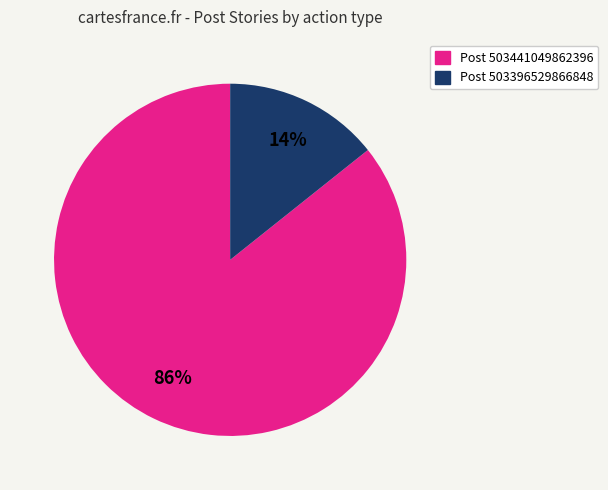

How many slices are in this pie chart?

2